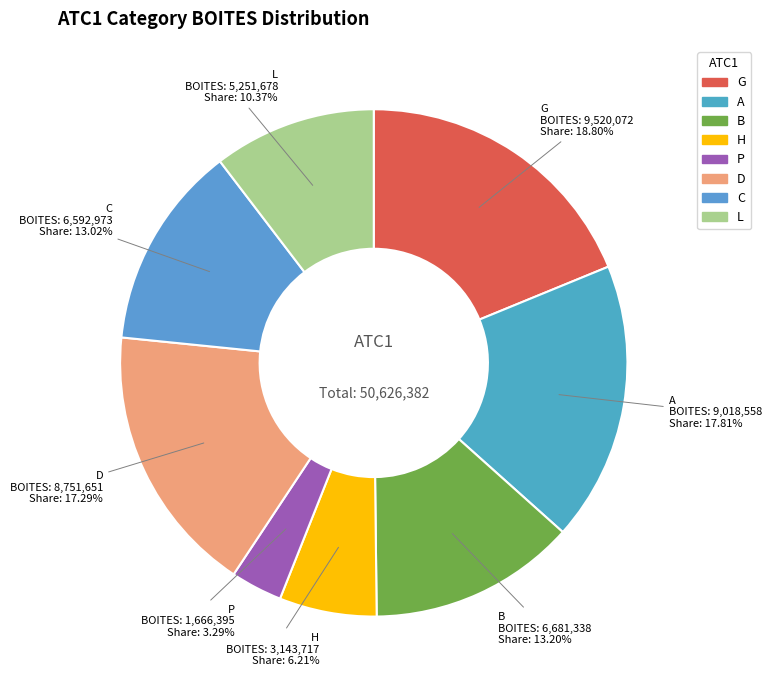

Combined, do P and G account for over 50%?

No